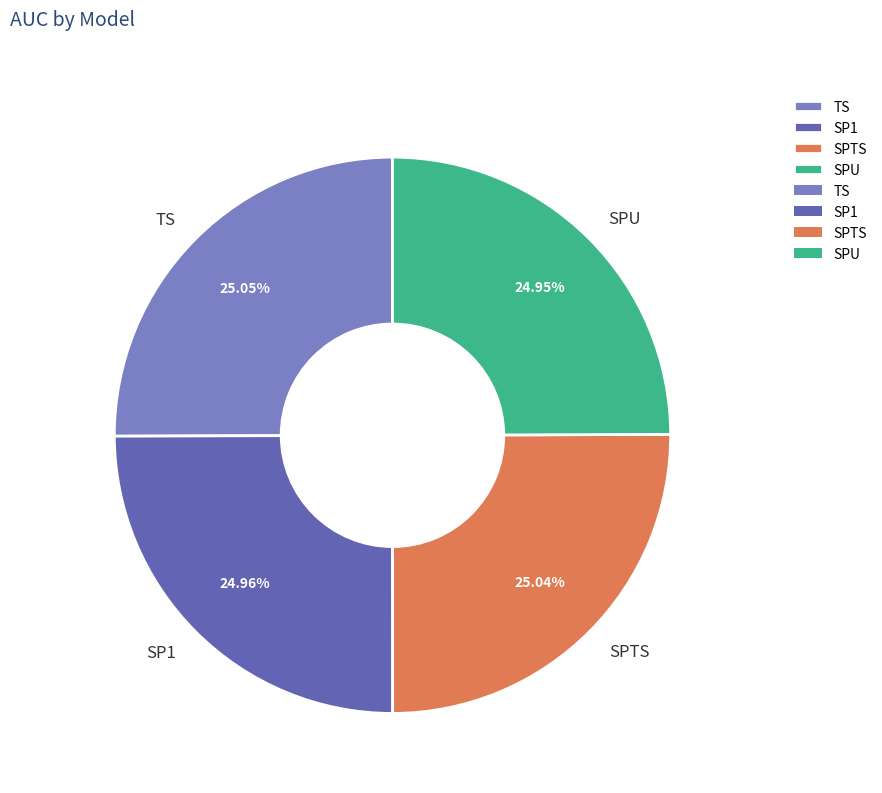

What is the total percentage of SPU and TS?

50.0%